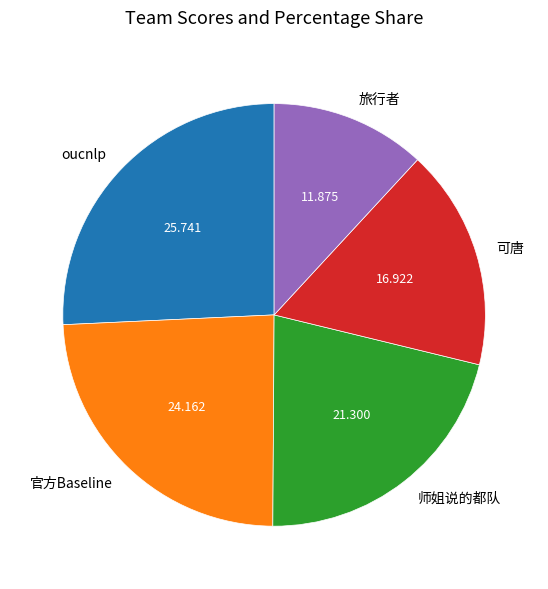

Do 旅行者 and oucnlp together represent more than half of the pie?

No